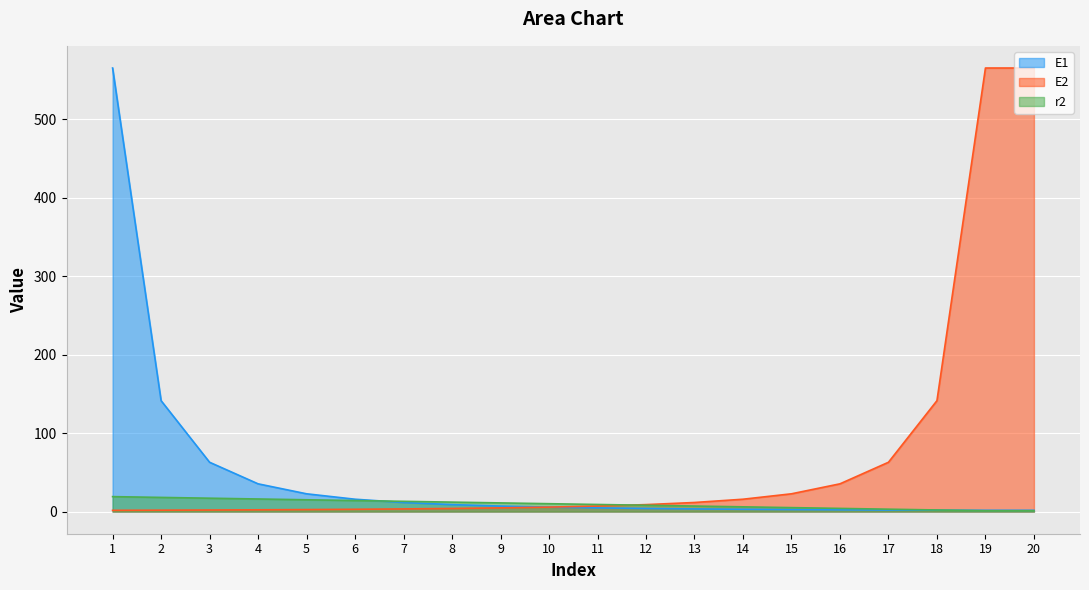

Reading left to right, what are all the values shown in this chart?

E1: 1=565.0	2=141.2	3=62.8	4=35.3	5=22.6	6=15.7	7=11.5	8=8.8	9=7.0	10=5.6	11=4.7	12=3.9	13=3.3	14=2.9	15=2.5	16=2.2	17=2.0	18=1.7	19=1.6	20=1.6
E2: 1=1.6	2=1.7	3=2.0	4=2.2	5=2.5	6=2.9	7=3.3	8=3.9	9=4.7	10=5.6	11=7.0	12=8.8	13=11.5	14=15.7	15=22.6	16=35.3	17=62.8	18=141.2	19=565.0	20=565.0
r2: 1=19.0	2=18.0	3=17.0	4=16.0	5=15.0	6=14.0	7=13.0	8=12.0	9=11.0	10=10.0	11=9.0	12=8.0	13=7.0	14=6.0	15=5.0	16=4.0	17=3.0	18=2.0	19=1.0	20=1.0